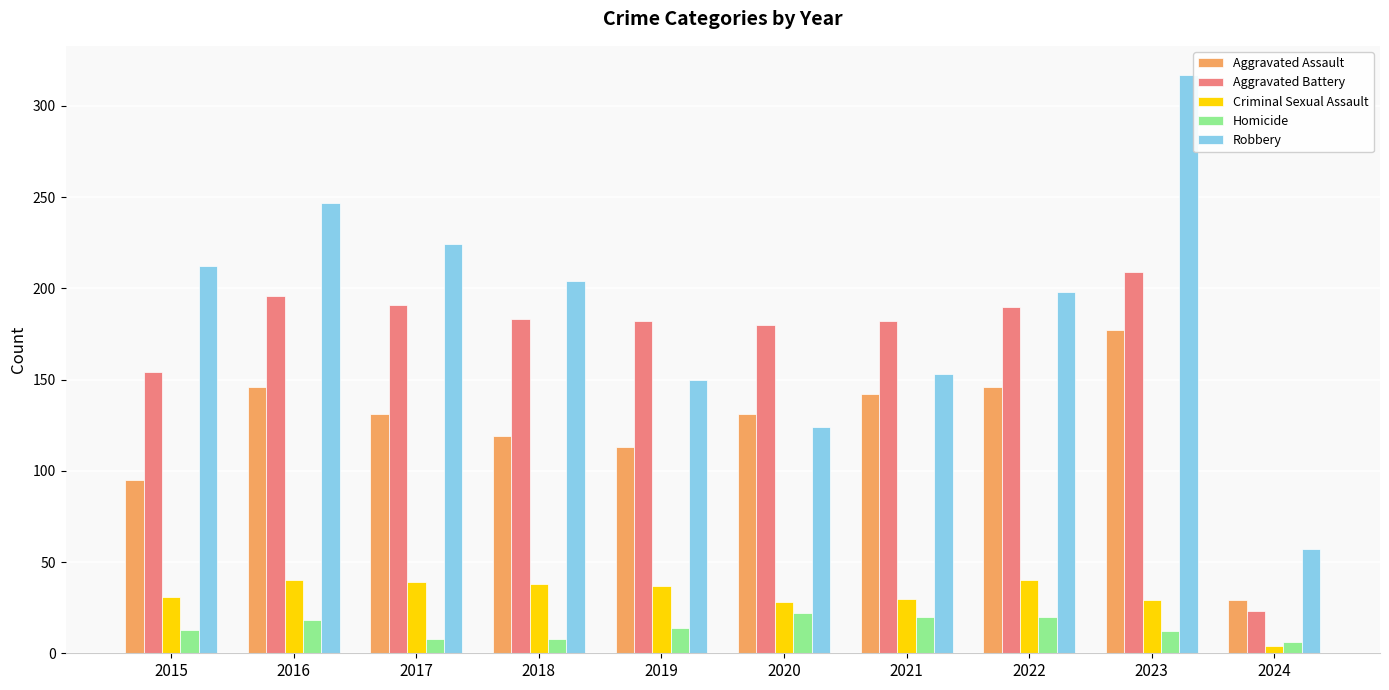

At which label is Aggravated Battery closest to 116?

2015